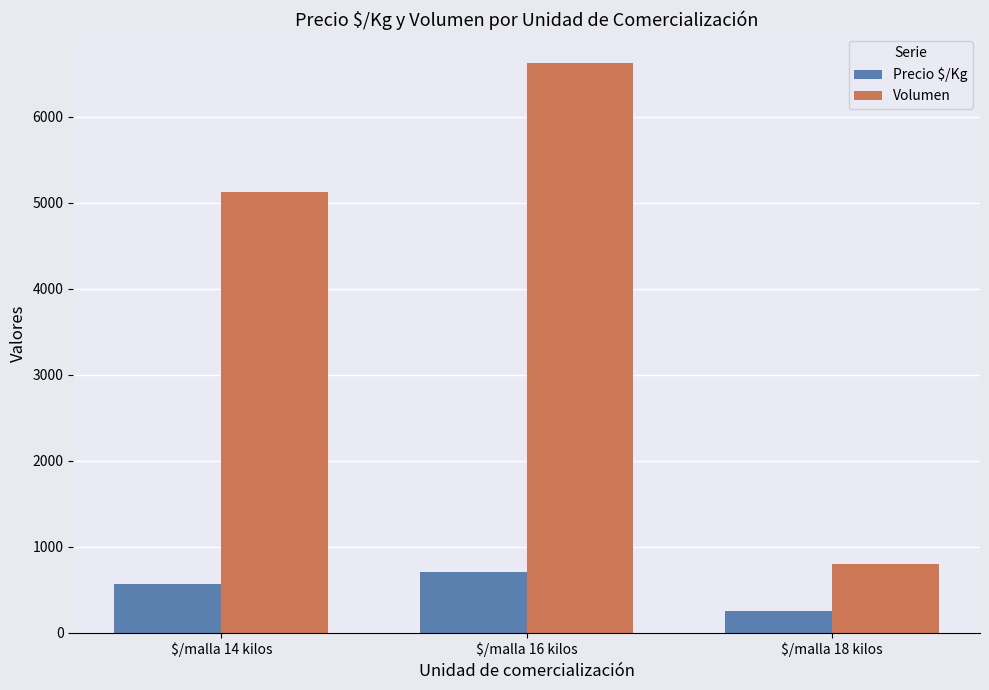

Does the chart contain stacked bars?

No